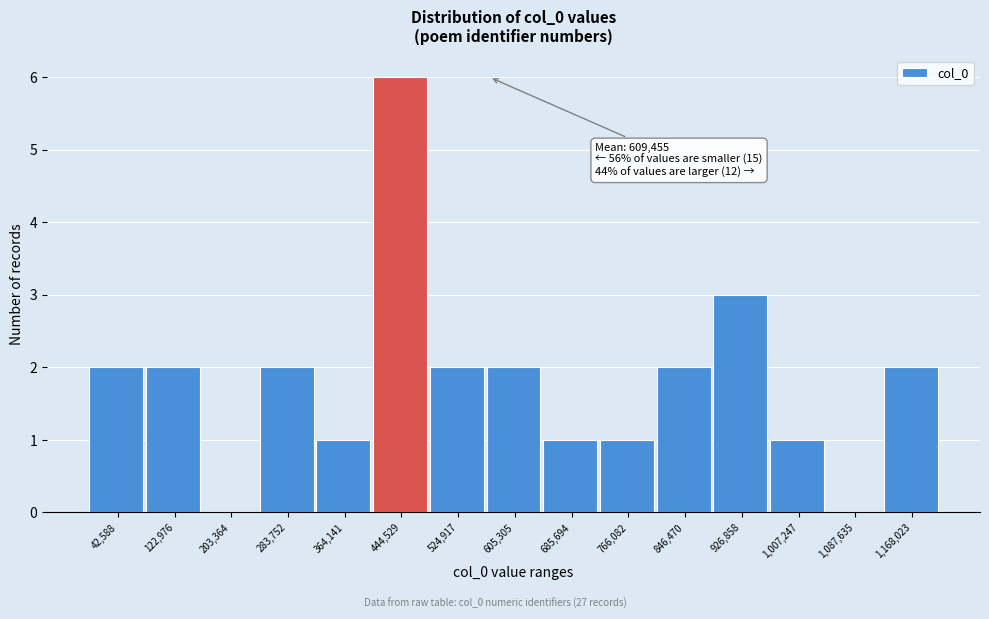

Reading right to left, list all the values displayed in this chart.

1,168,023=2	1,087,635=0	1,007,247=1	926,858=3	846,470=2	766,082=1	685,694=1	605,305=2	524,917=2	444,529=6	364,141=1	283,752=2	203,364=0	122,976=2	42,588=2